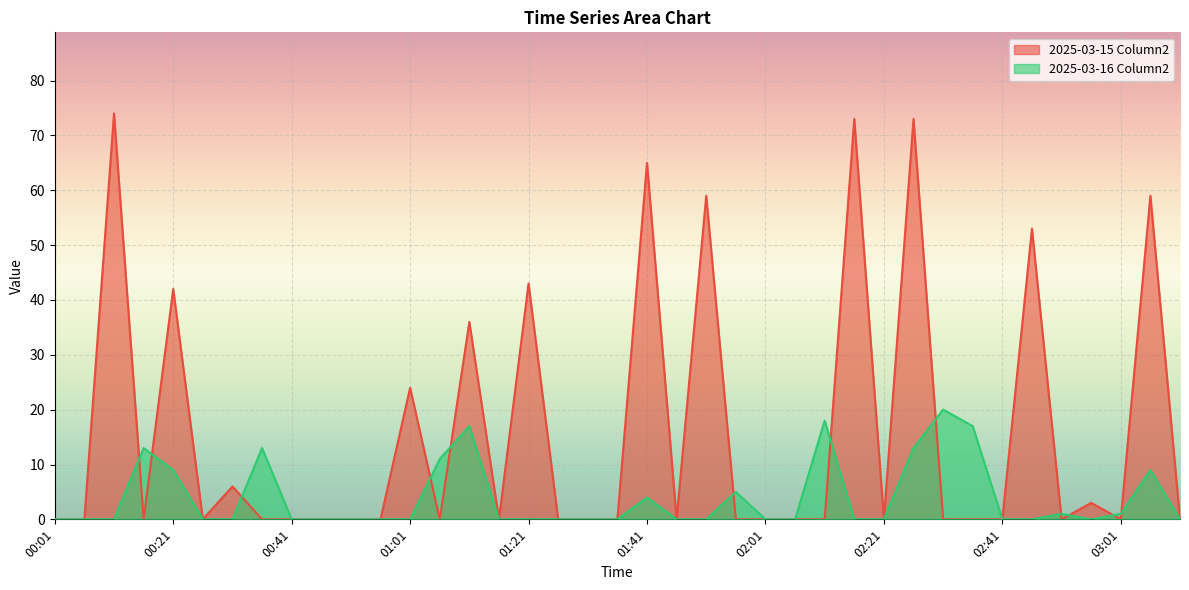

How many interior local valleys does the 2025-03-16 Column2 series have?

1